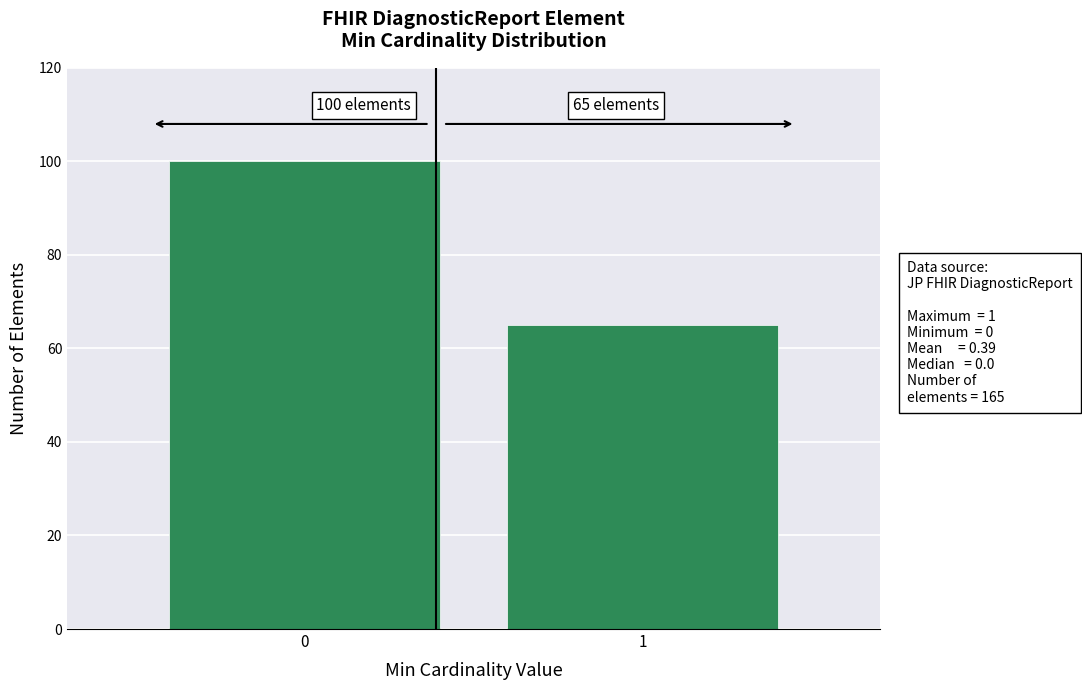

Reading right to left, list all the values displayed in this chart.

1=65	0=100